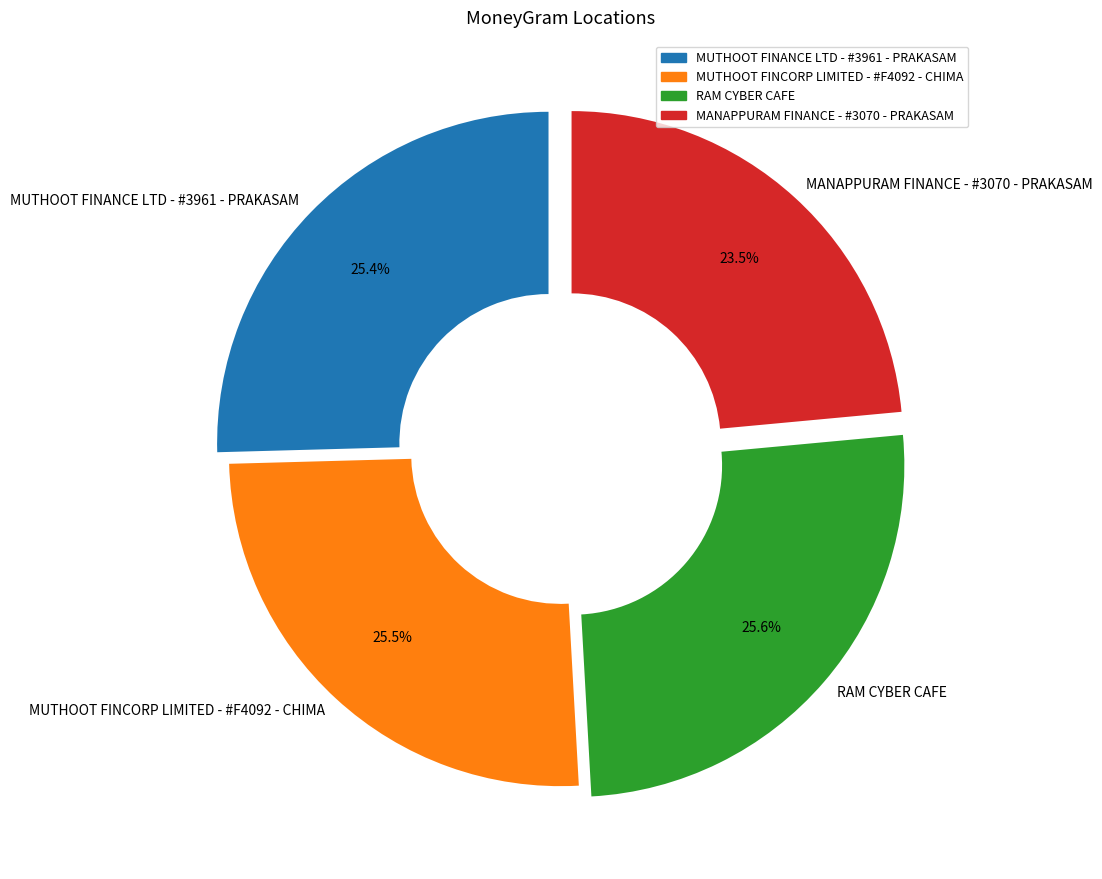

What is the ratio of the value at MANAPPURAM FINANCE - #3070 - PRAKASAM to the value at MUTHOOT FINCORP LIMITED - #F4092 - CHIMA?

0.9